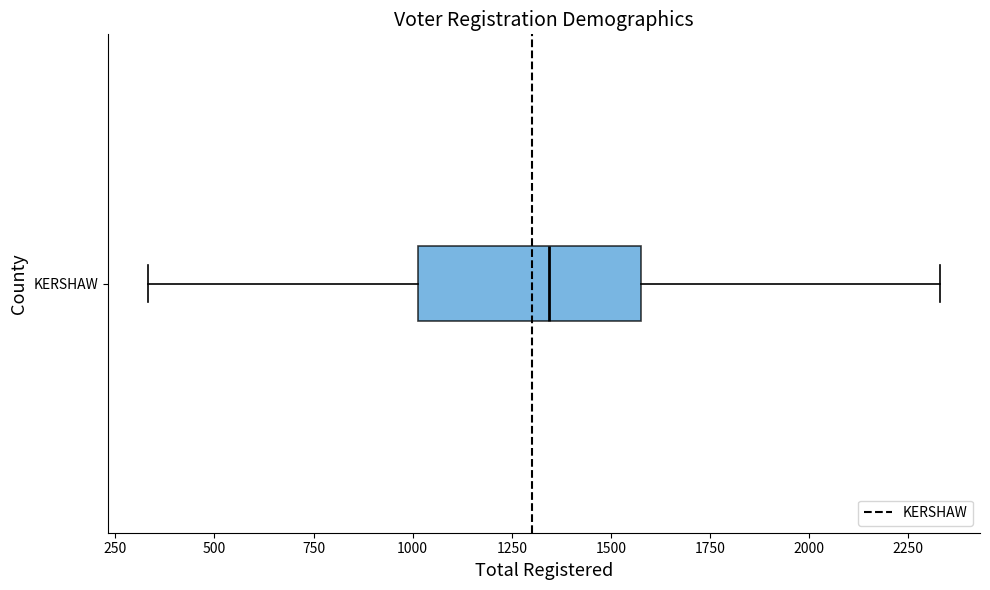

Transcribe this box plot: give where the median line is, the range the box spans, and where the two whiskers end, as read against the x-axis. The values are not printed on the chart, so give them approximately, as read against the axis.

median 1350, box 1000 to 1600, whiskers 350 to 2350